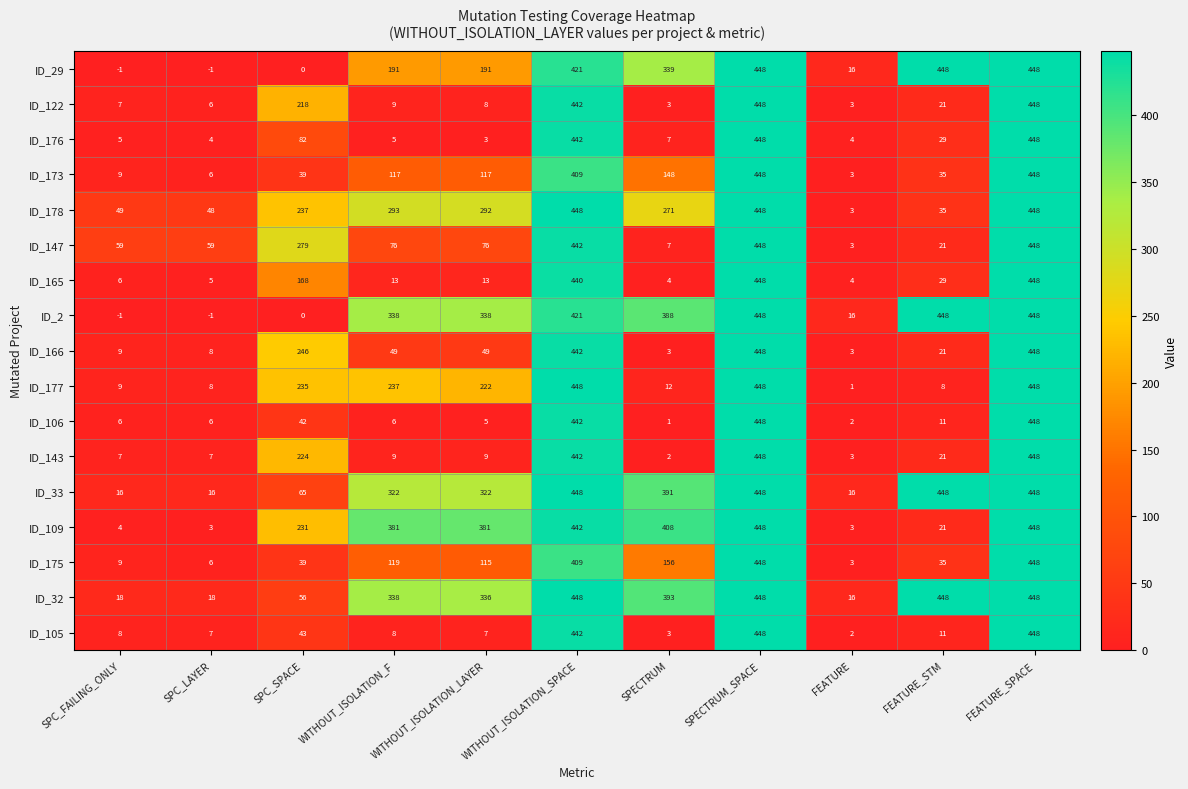

Which series changed the most between SPC_LAYER and FEATURE?

ID_147